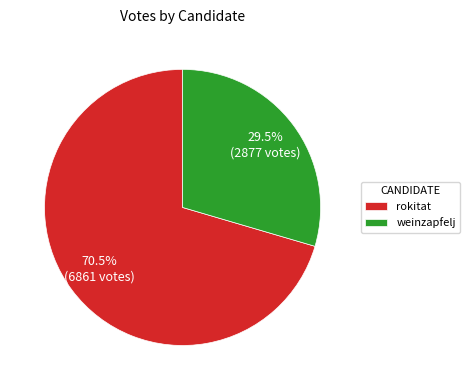

Is it true that weinzapfelj is 23% of the pie?

False